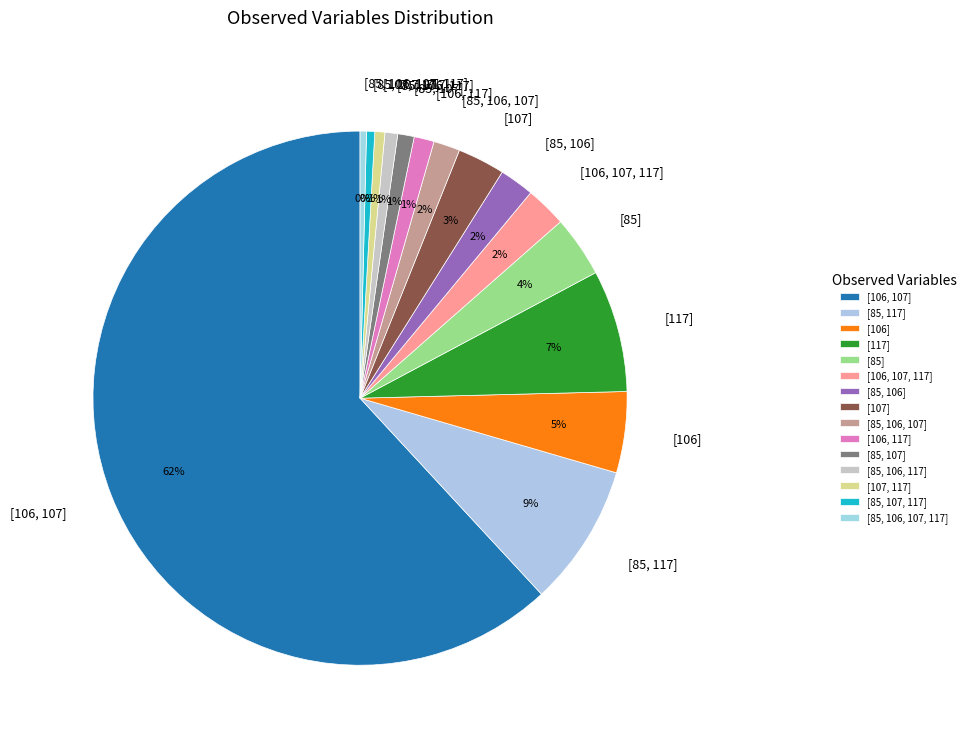

What percentage is the [85, 106, 107] slice, to the nearest percent?

2%